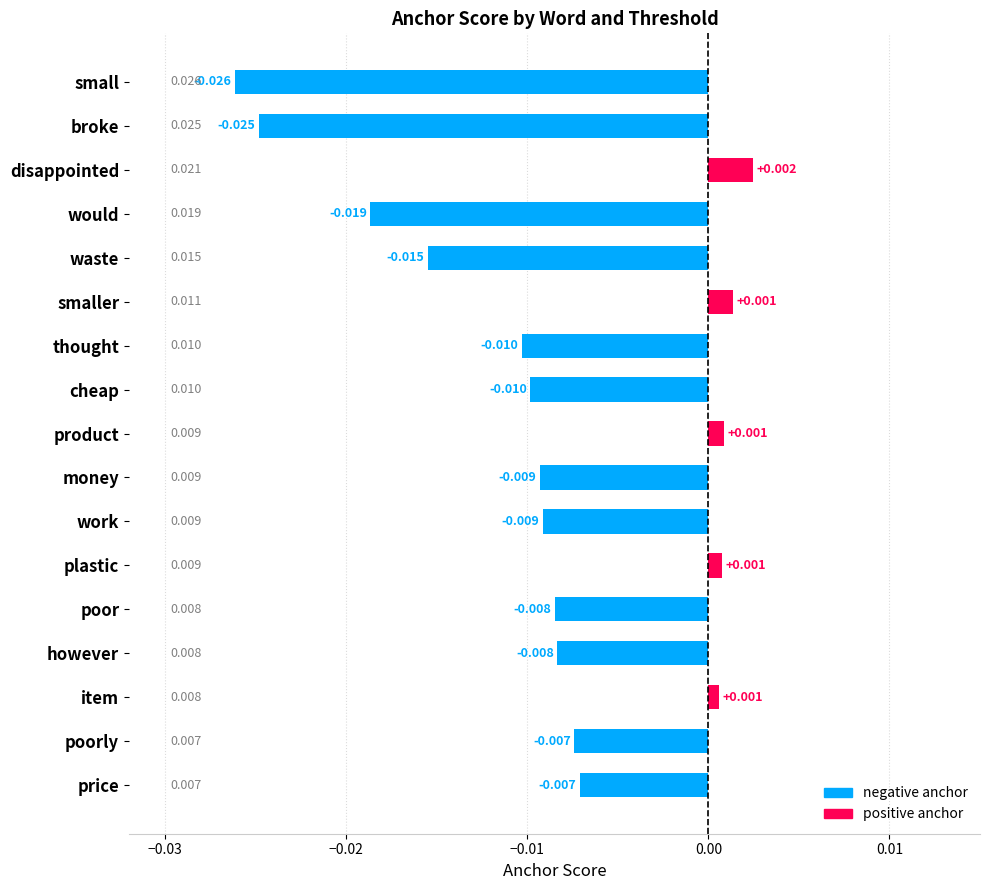

How many values are below 0?

12